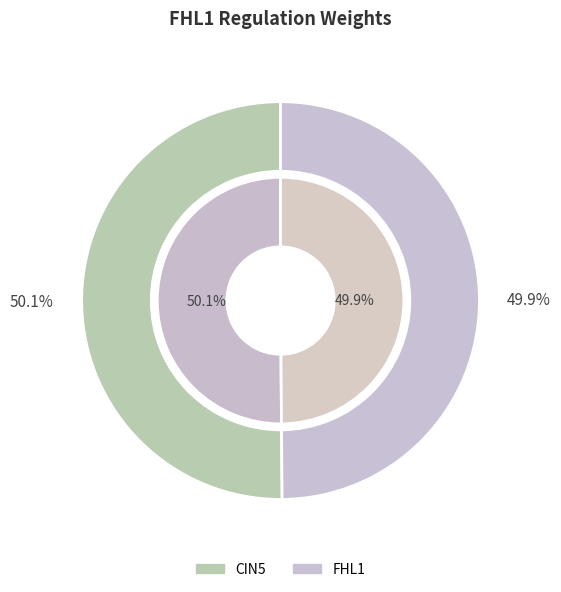

Is there any slice that represents more than half of the pie?

Yes